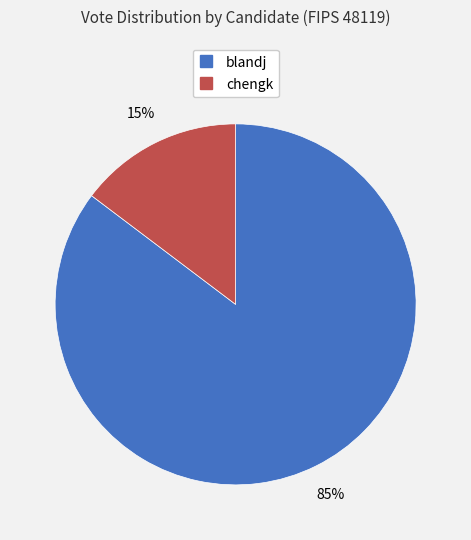

What is the largest slice in the pie chart?

blandj